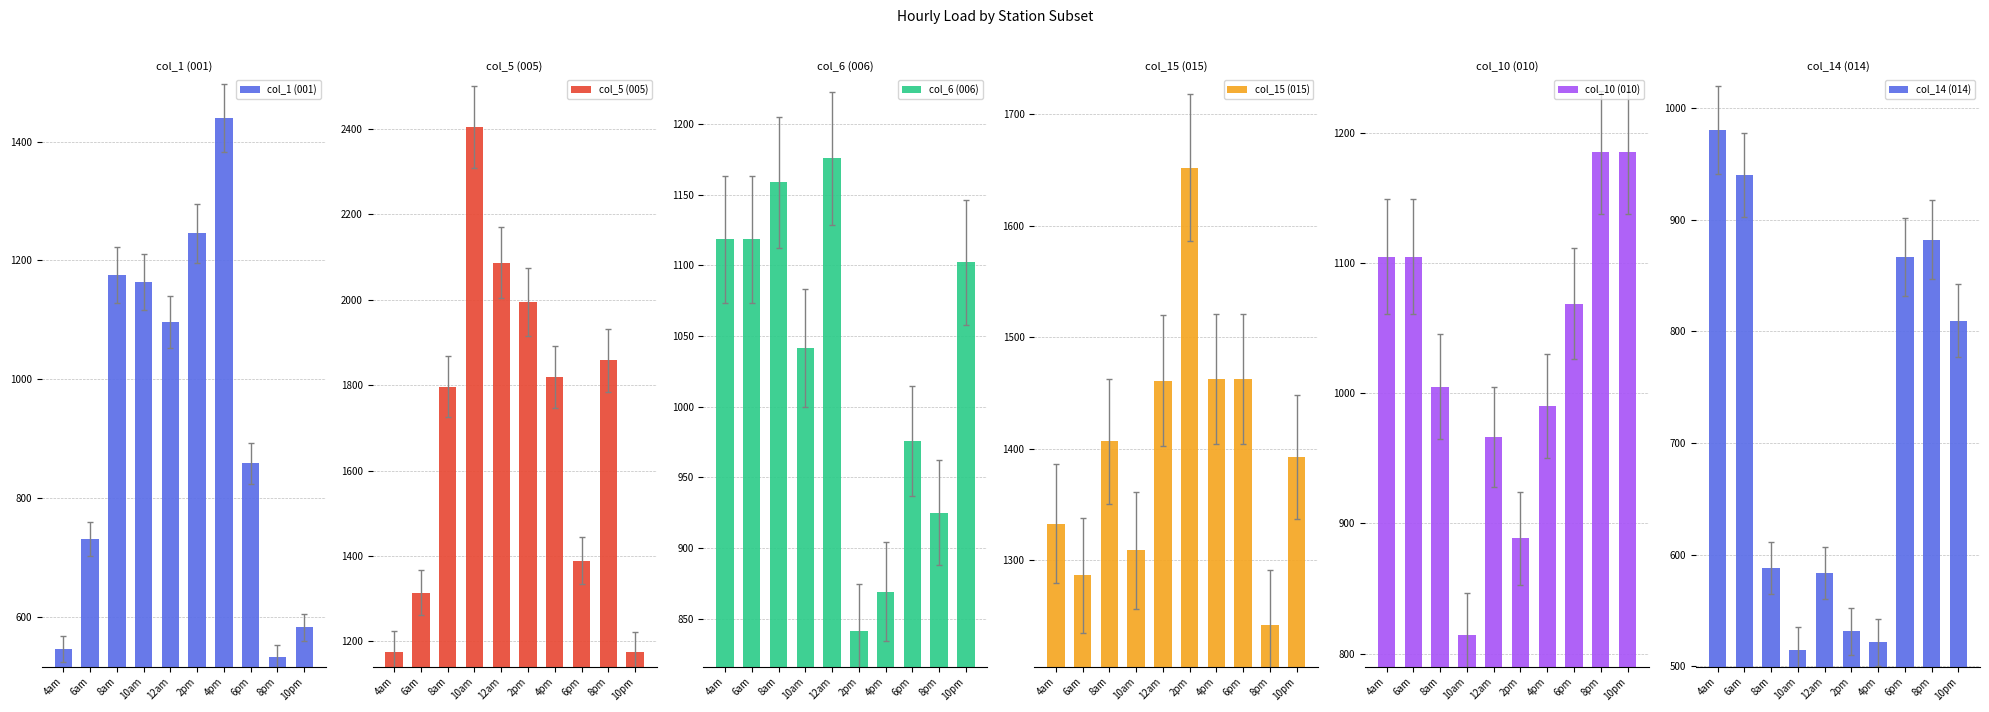

Reading right to left, transcribe all the data shown in this chart.

col_1 (001): 581.8	531.2	858.1	1439.5	1245.6	1096.7	1163.7	1175.8	730.8	545.4
col_5 (005): 1175.9	1858.1	1389.0	1818.7	1995.3	2087.5	2405.6	1796.5	1314.1	1176.4
col_6 (006): 1102.0	925.1	975.7	869.2	841.3	1175.5	1041.7	1158.6	1118.3	1118.3
col_15 (015): 1392.6	1241.9	1462.4	1462.4	1652.0	1461.1	1308.9	1406.6	1286.8	1332.8
col_10 (010): 1185.4	1185.4	1068.9	990.4	888.5	966.6	814.2	1005.3	1105.1	1105.1
col_14 (014): 809.5	881.9	866.4	521.5	531.2	583.5	515.0	588.2	939.9	980.2